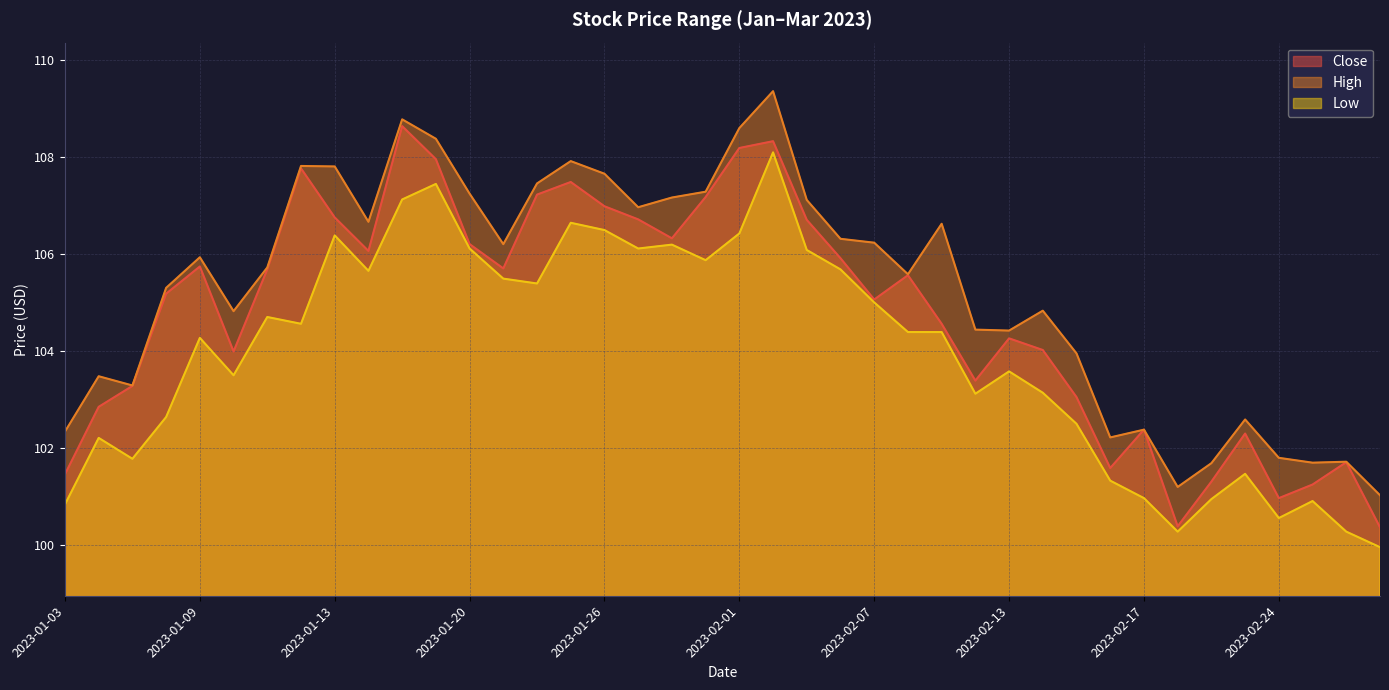

Does the chart display data point markers on the line(s)?

No